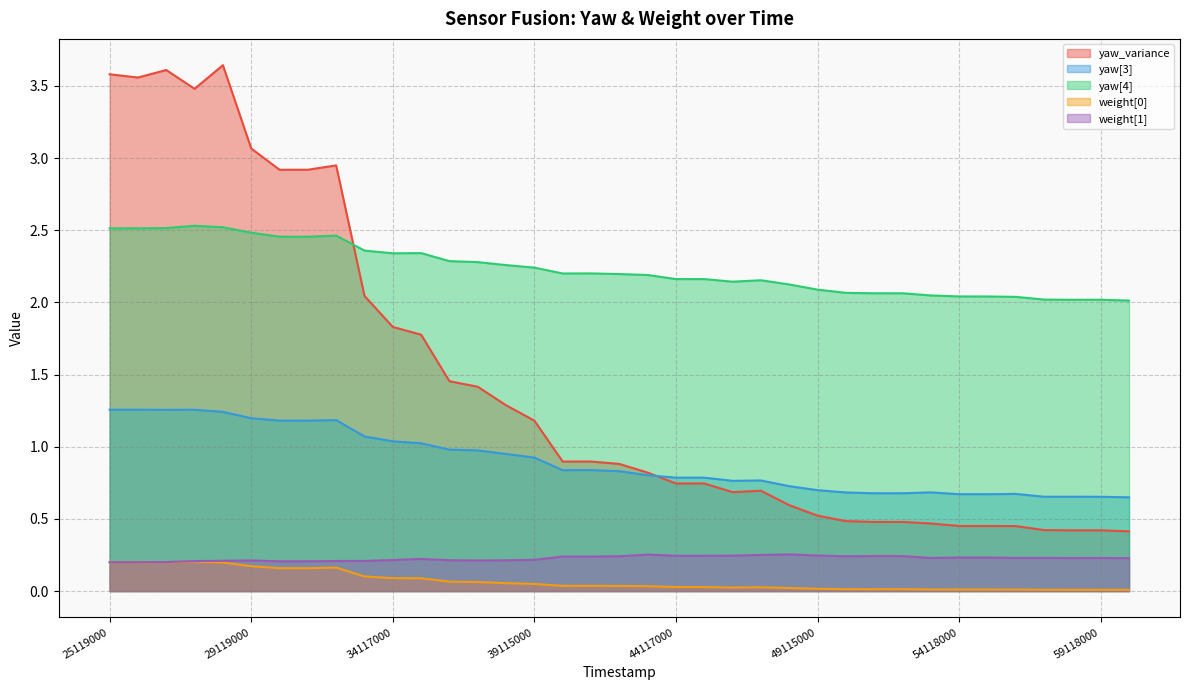

What is the value of the yaw[4] point at the 29th from the left?

2.1